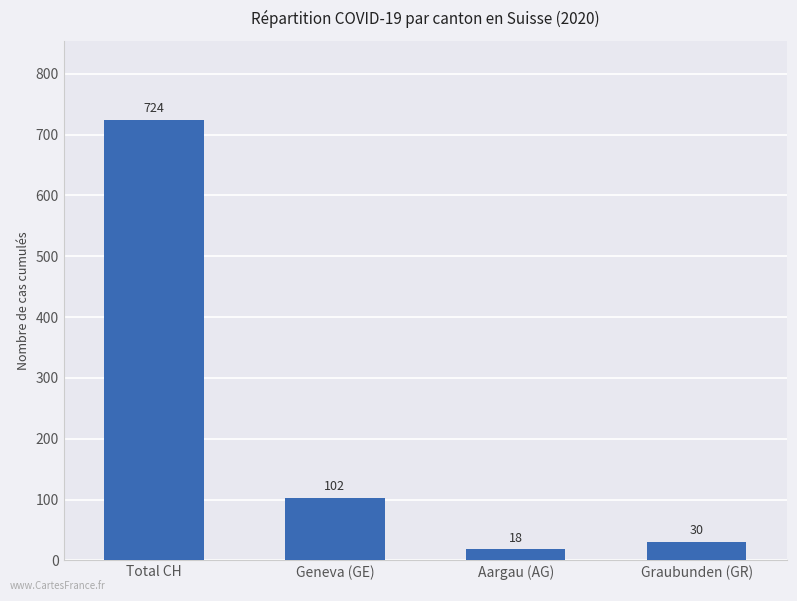

List the labels in order of value, smallest first.

Aargau (AG), Graubunden (GR), Geneva (GE), Total CH